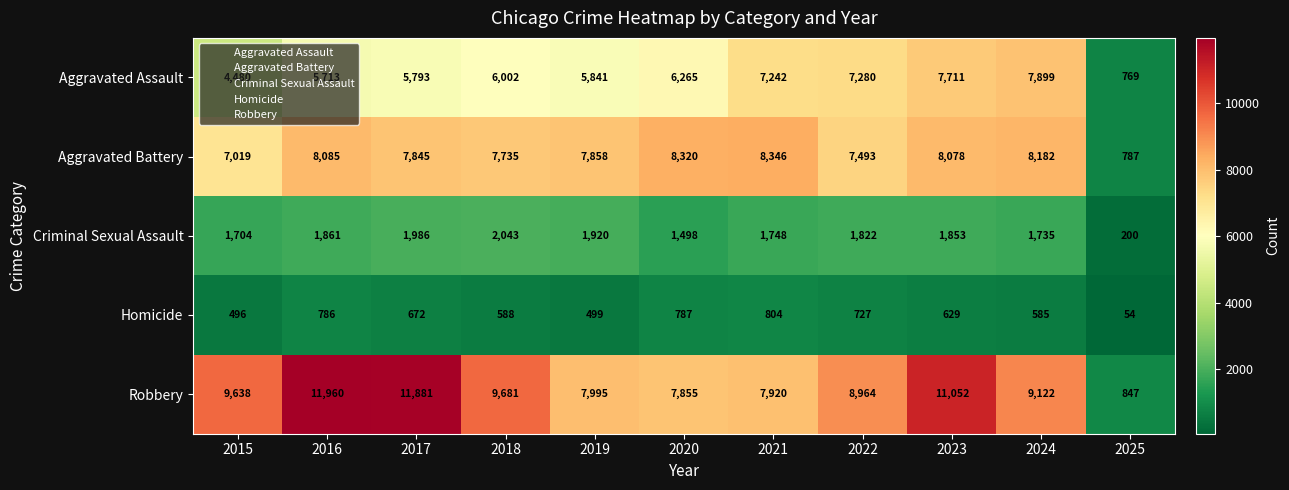

How many distinct data groups are displayed?

5